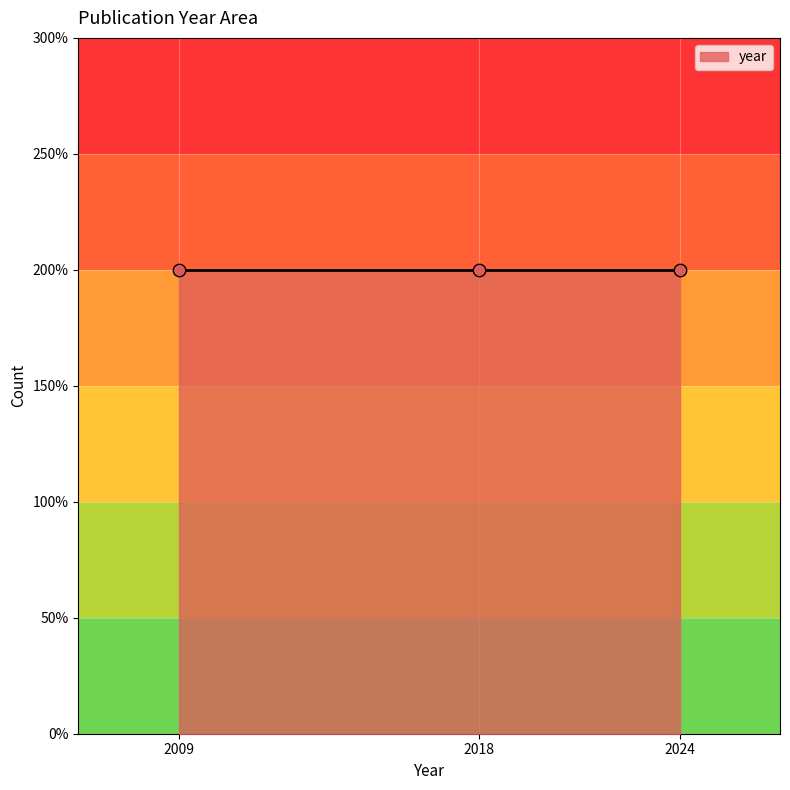

Between 38508304 and 19567578, which is larger?

38508304